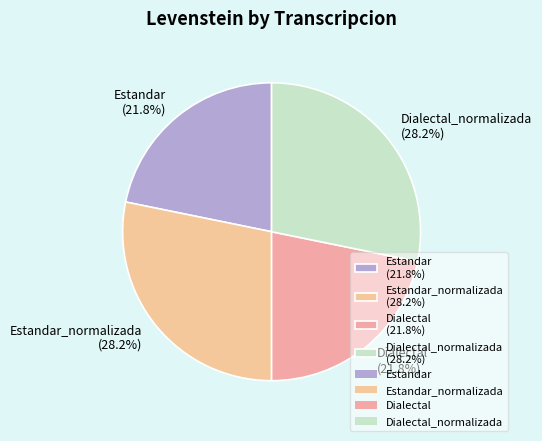

What is the total percentage of Estandar_normalizada (28.2%) and Dialectal (21.8%)?

50.0%